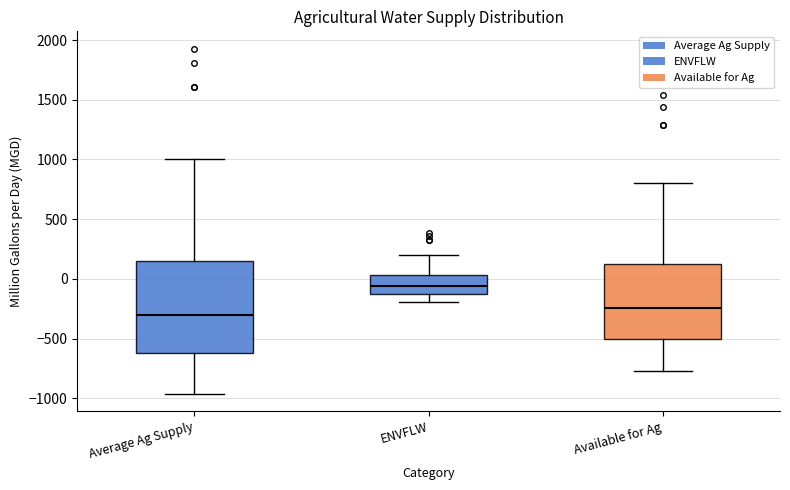

Which box is the tallest, from its lower edge to its upper edge?

Average Ag Supply